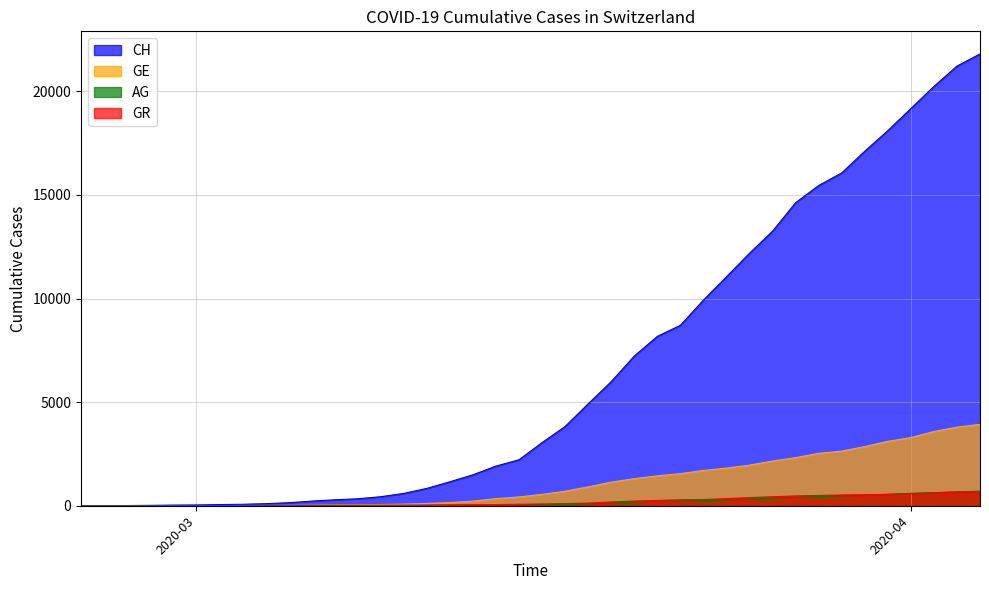

What is the highest value of the AG series?

702